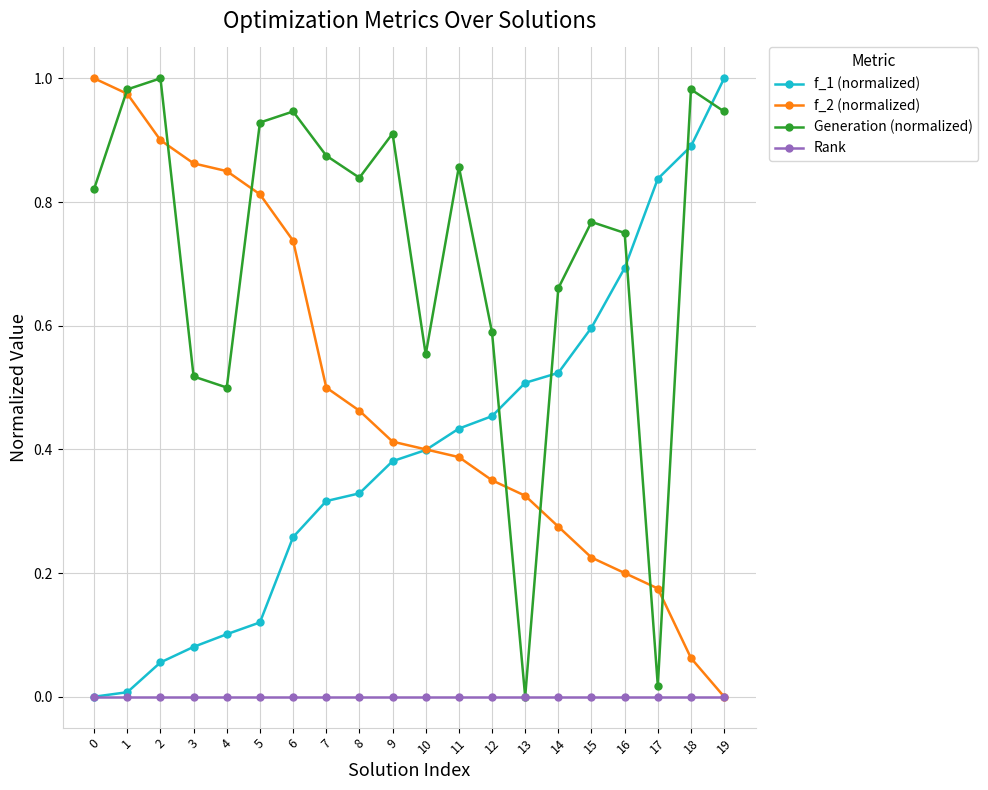

The value of Rank at 2 is 0.0. True or false?

True